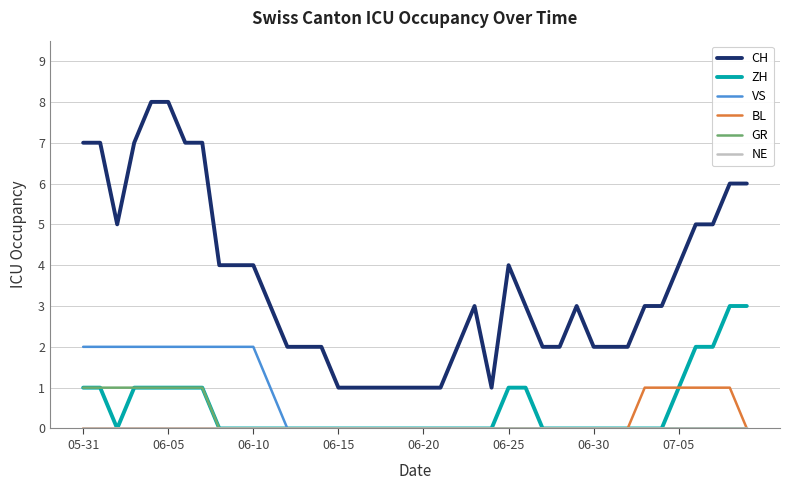

What is the highest value of the ZH series?

3